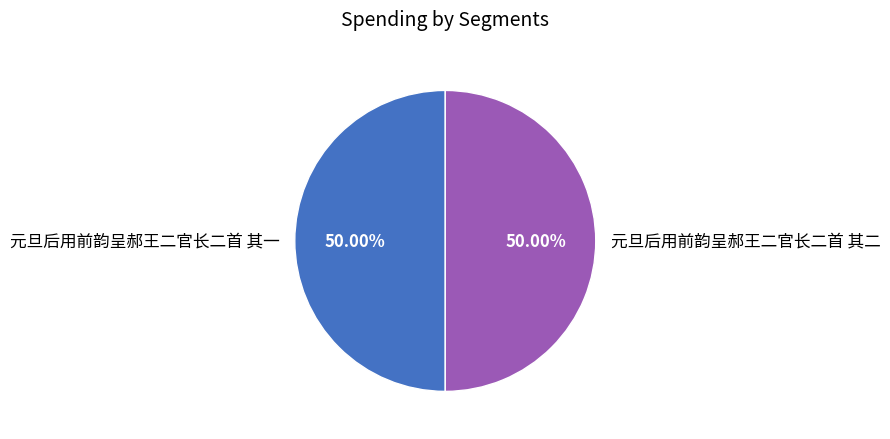

How many slices are in this pie chart?

2